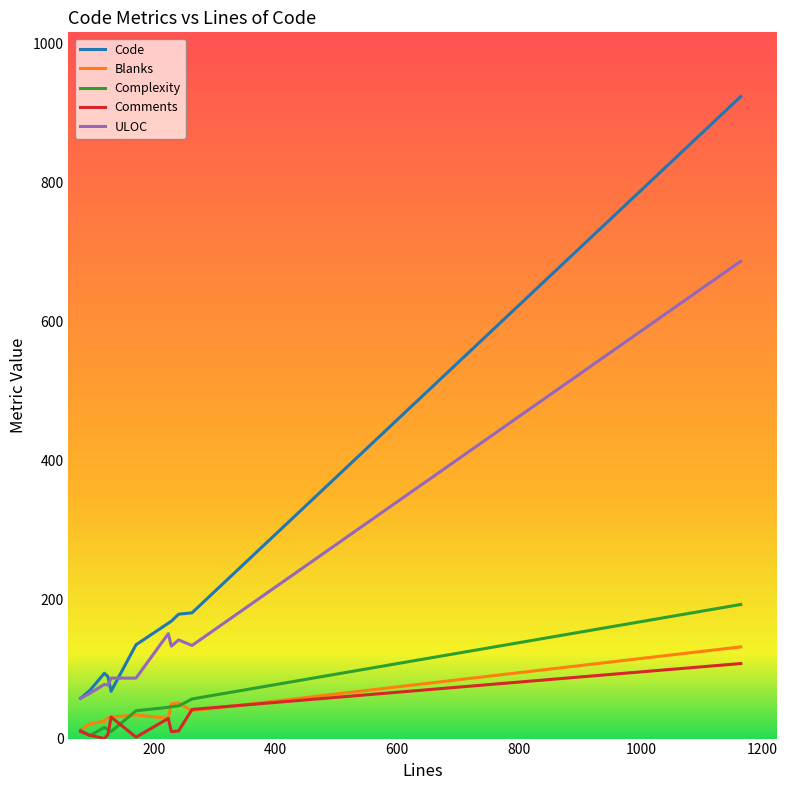

True or false: Code and Complexity cross at least once.

False